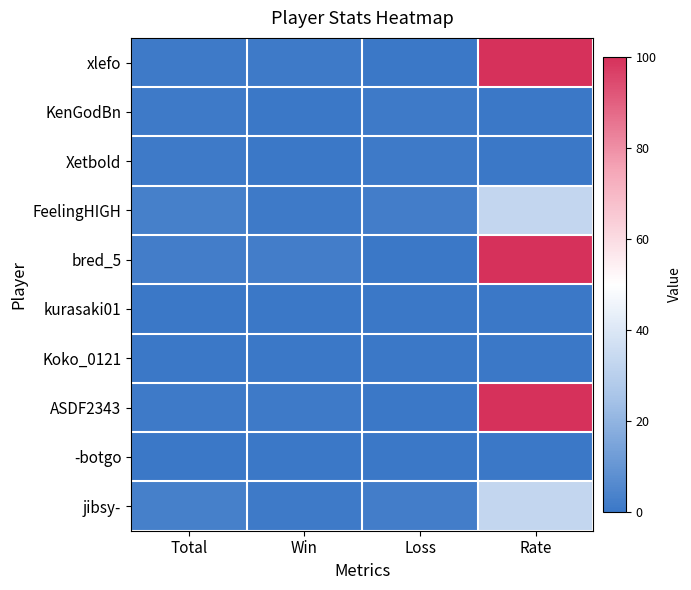

Which category has the lowest value across all series?

Loss